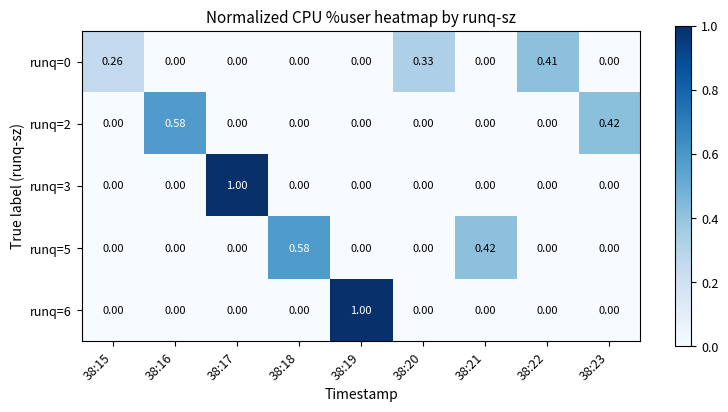

How many values in runq=2 are above zero?

2